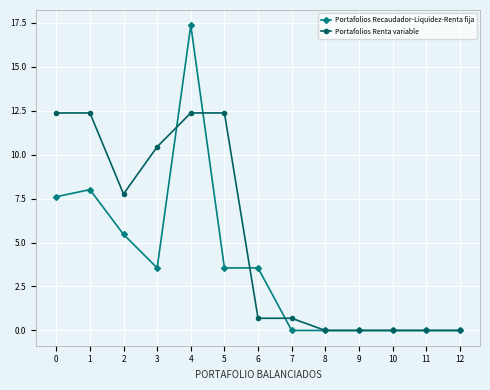

What is the greatest value displayed?

17.3